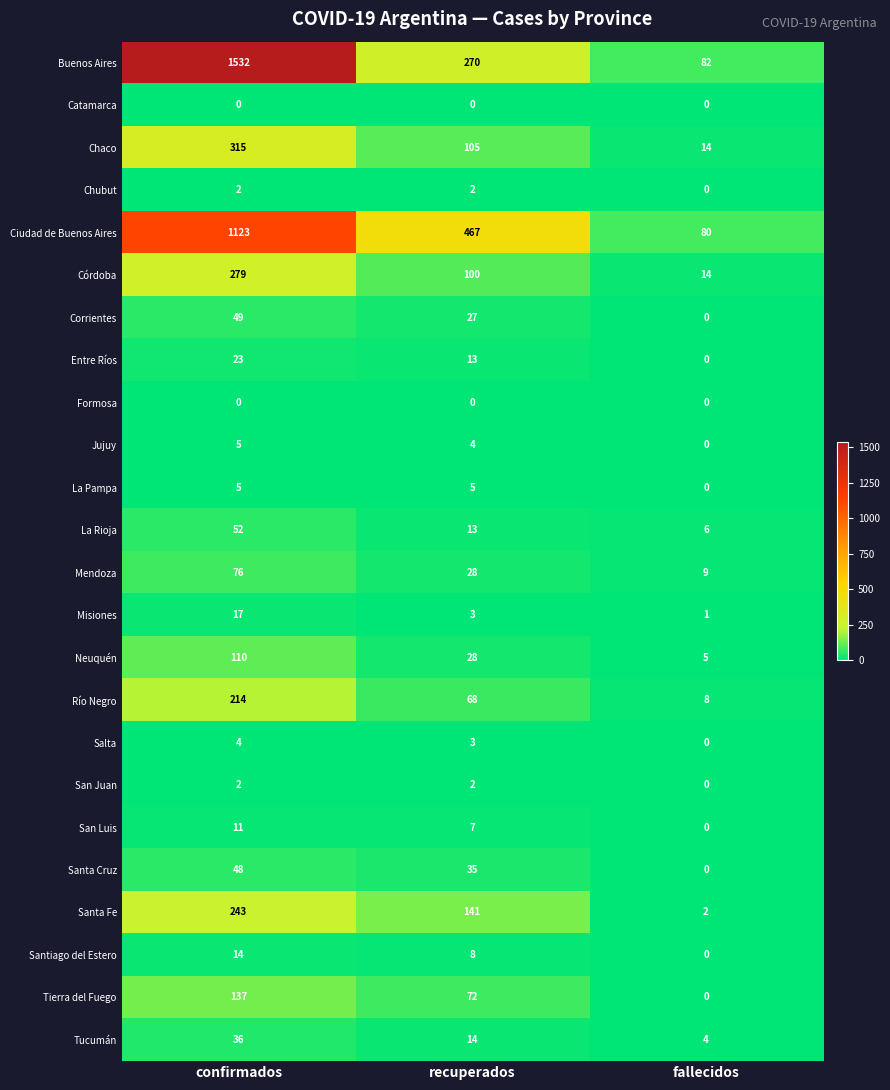

What is the difference between the maximum and minimum values in the Jujuy series?

5